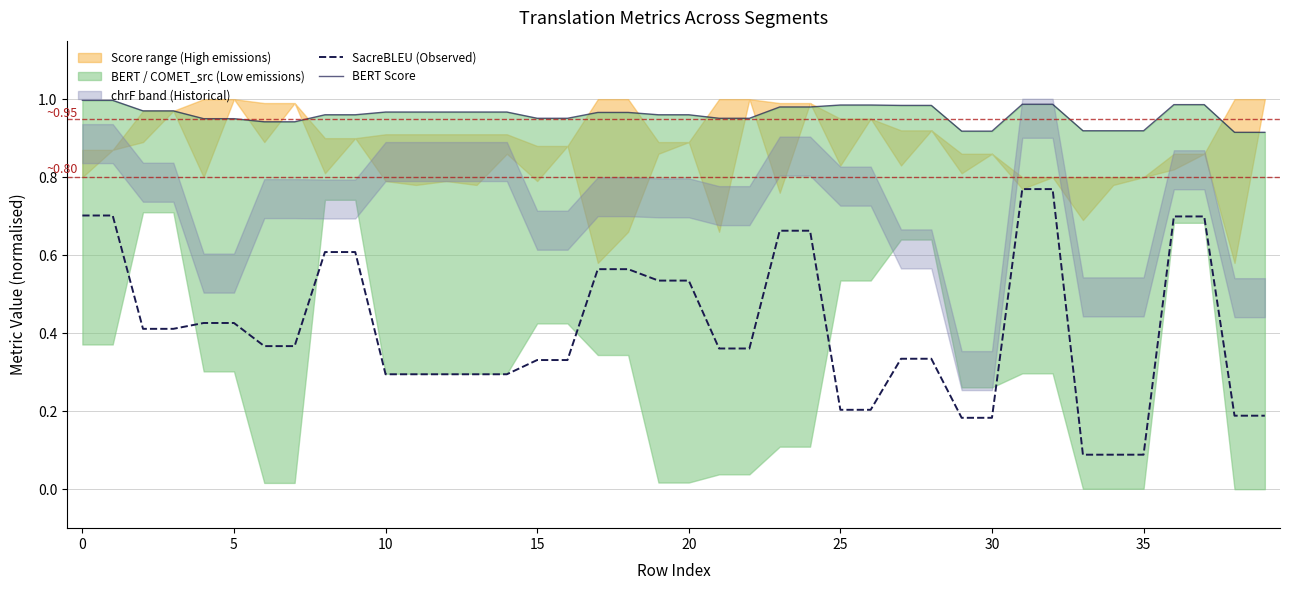

Which series changed the most between 32 and 35?

SacreBLEU (Observed)